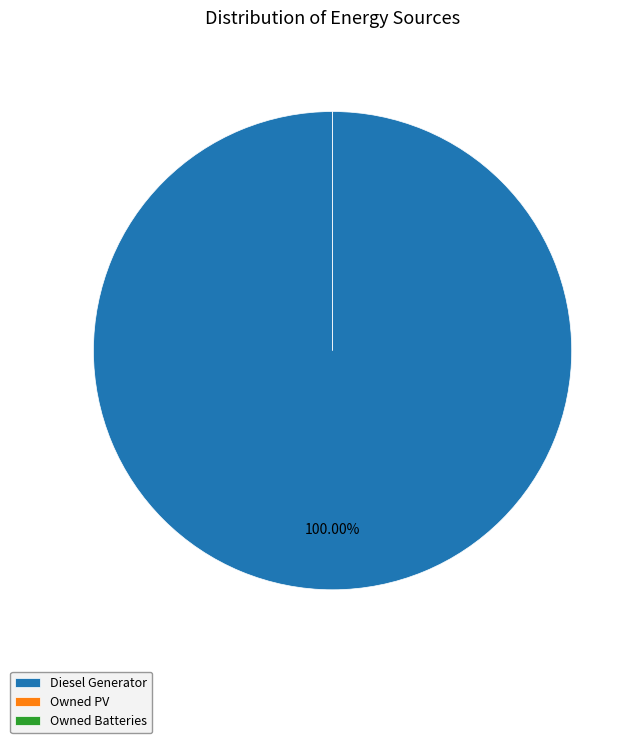

What is the largest slice in the pie chart?

Diesel Generator